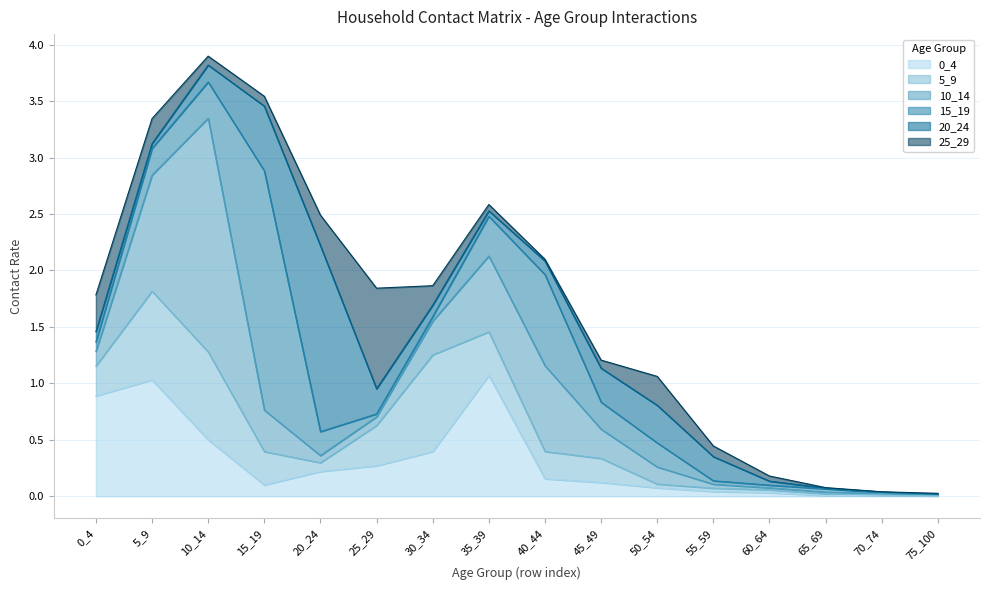

What is the maximum value for 5_9?

0.9